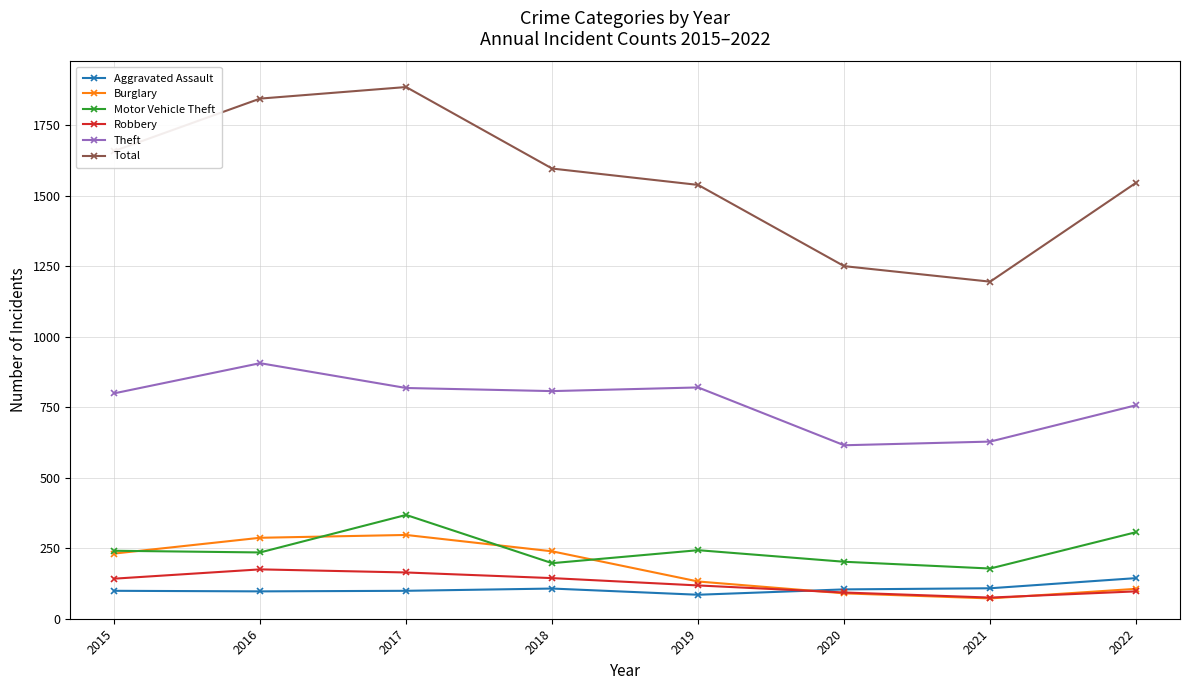

At which category does Robbery reach its first local valley?

2021